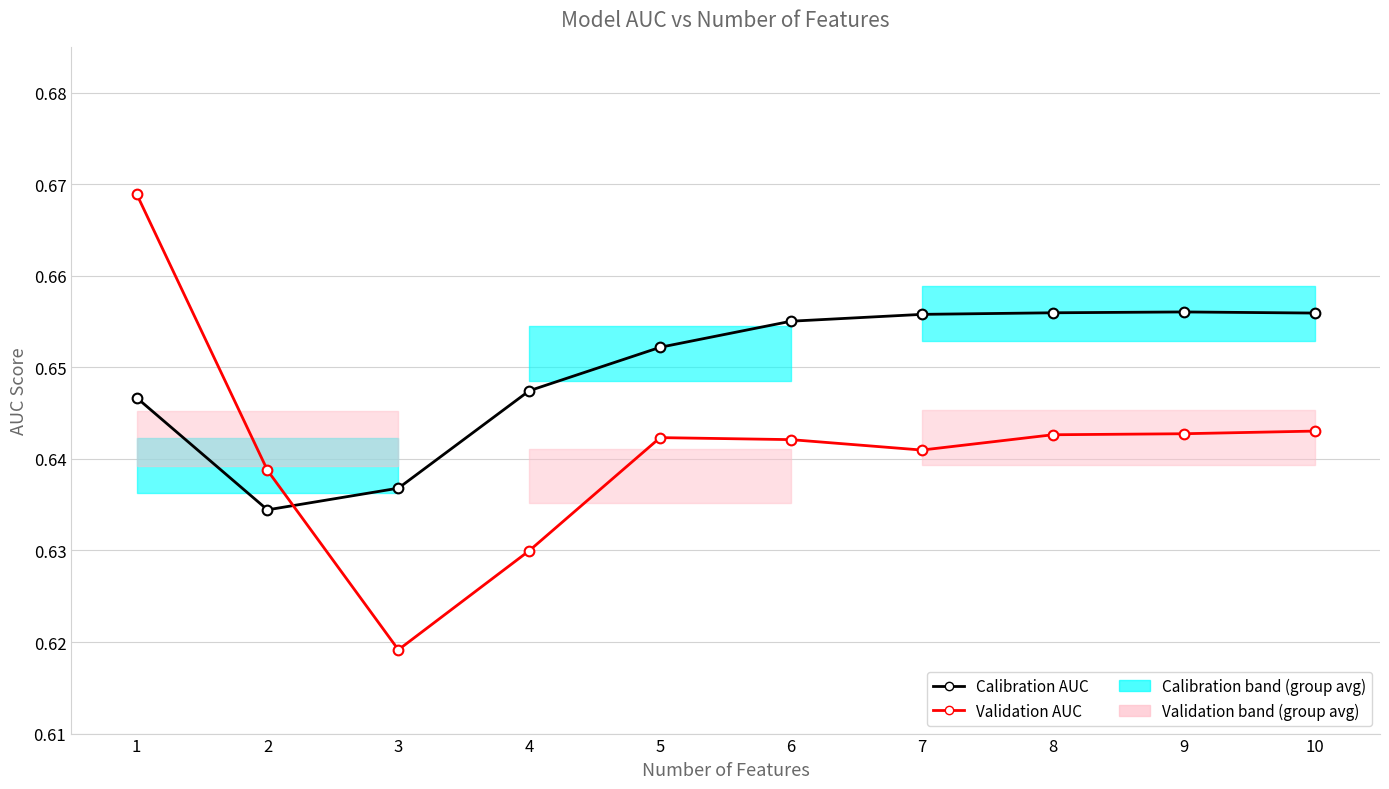

How many lines are shown in the chart?

2